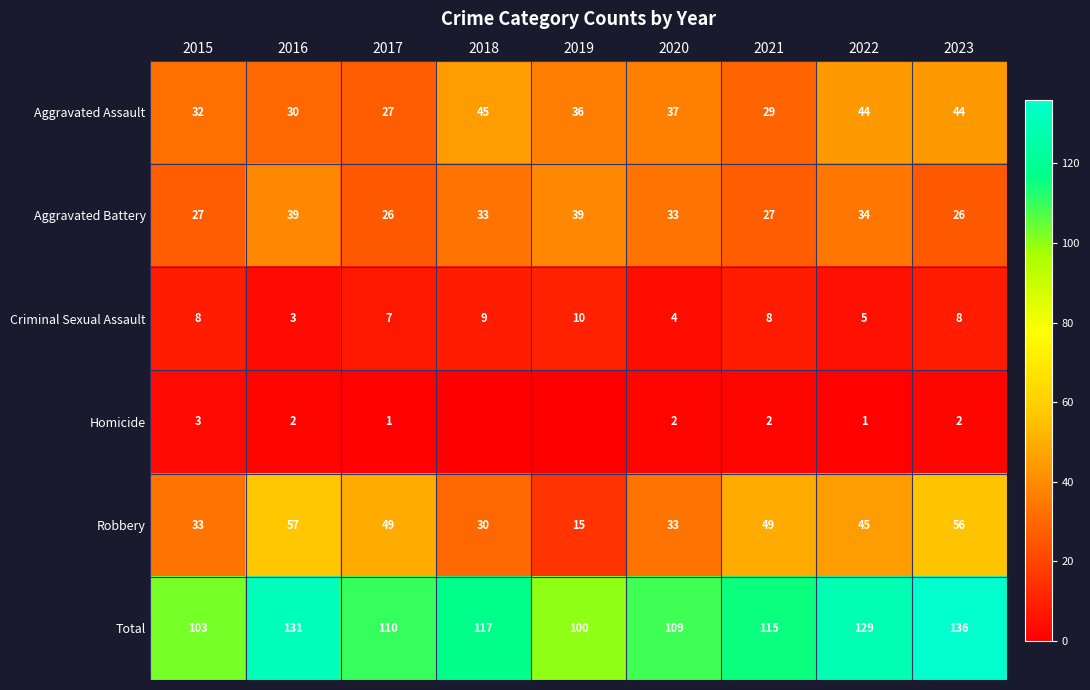

At which label does Total first exceed 115?

2016